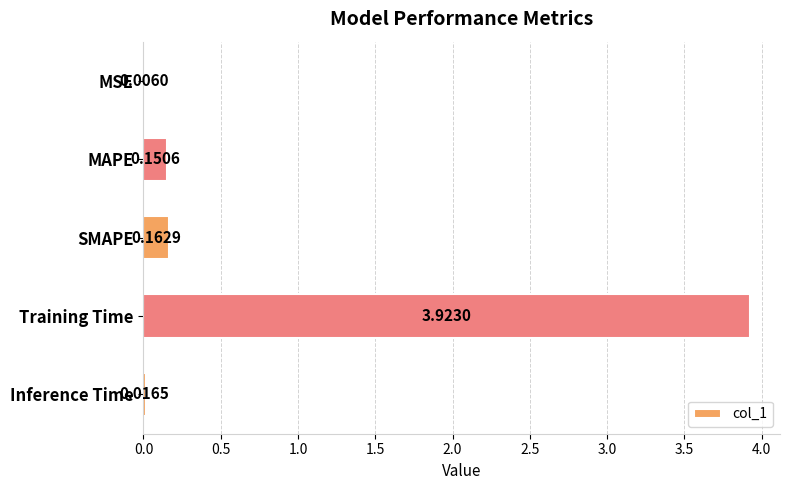

Which label corresponds to the largest value in the chart?

Training Time